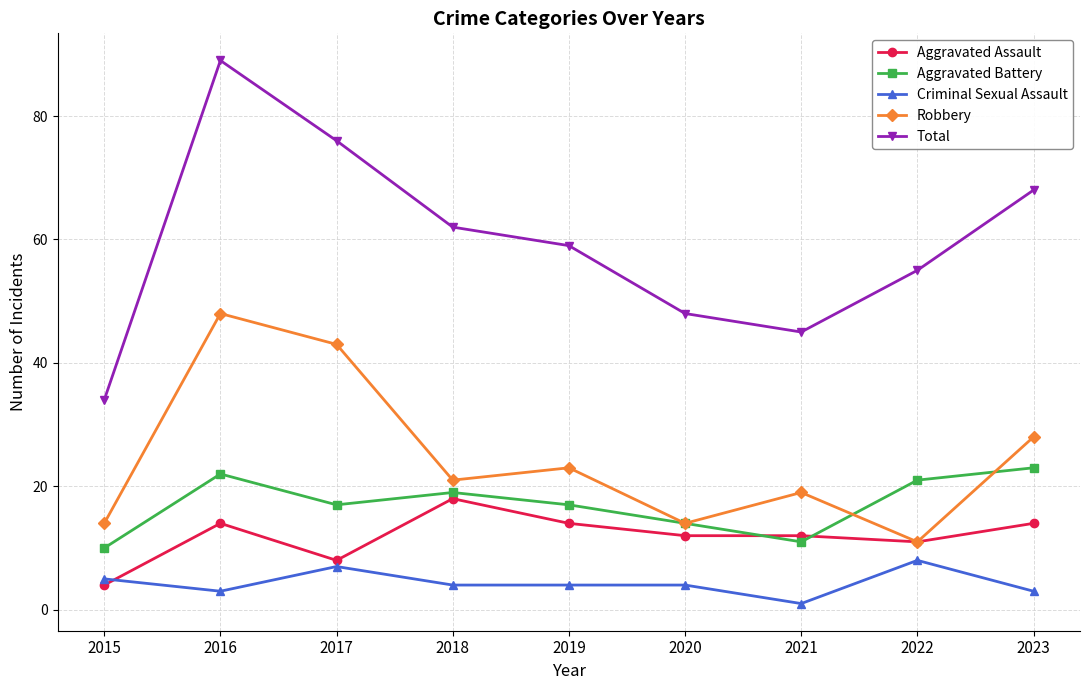

What is the spread (max minus min) of values at 2021?

44